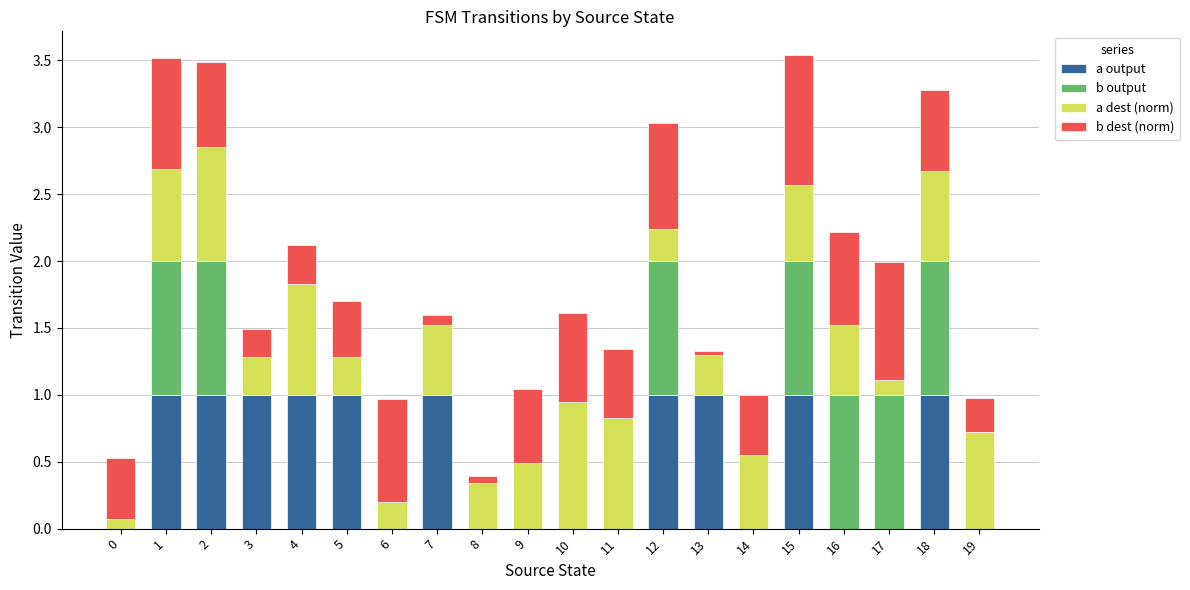

Is it true that a output equals 0.2 at 7?

False